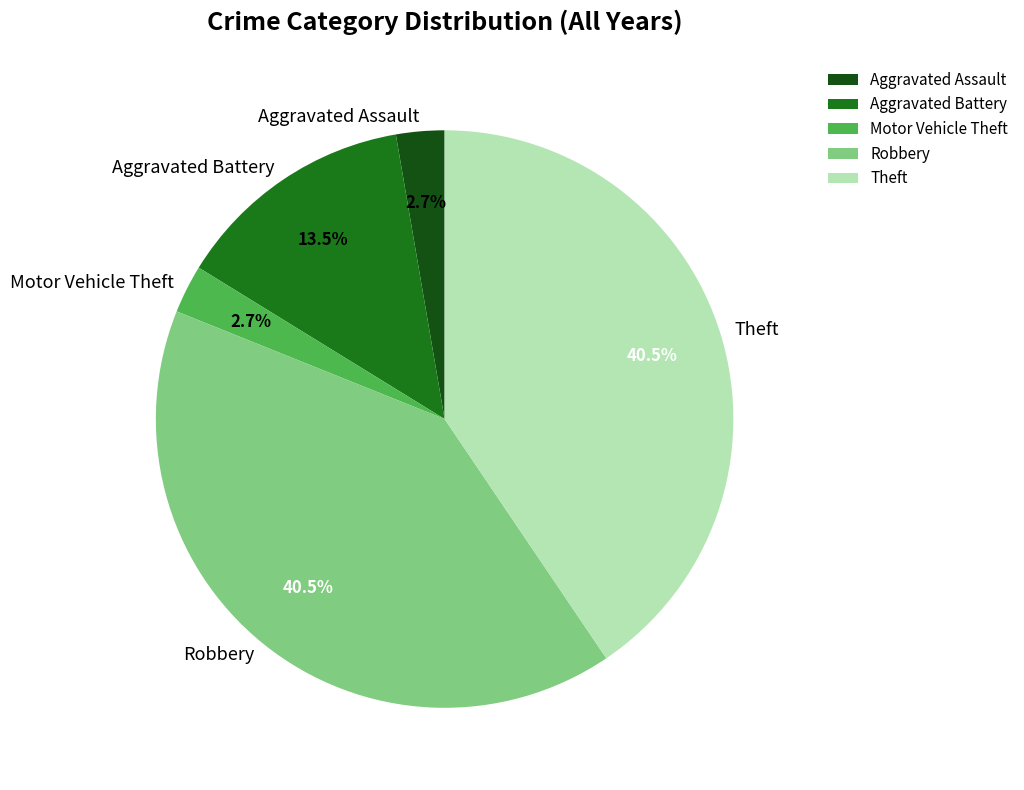

To the nearest percent, what is the combined percentage of Theft and Robbery?

81%